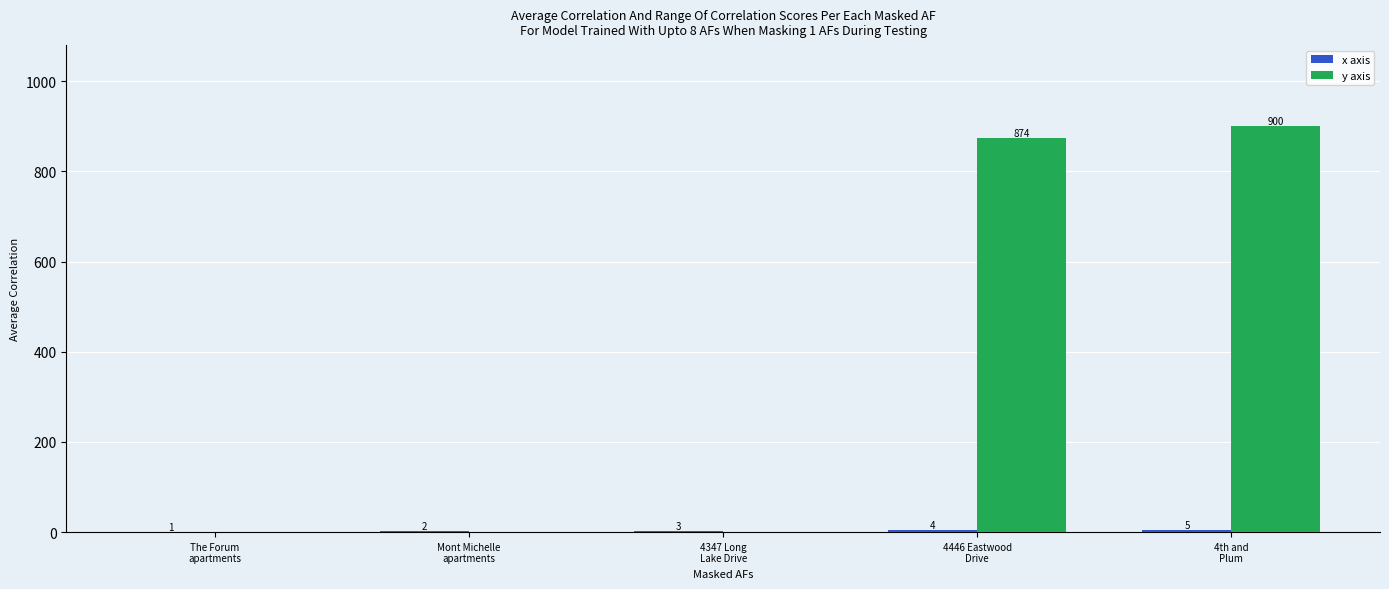

What is the greatest value displayed?

900